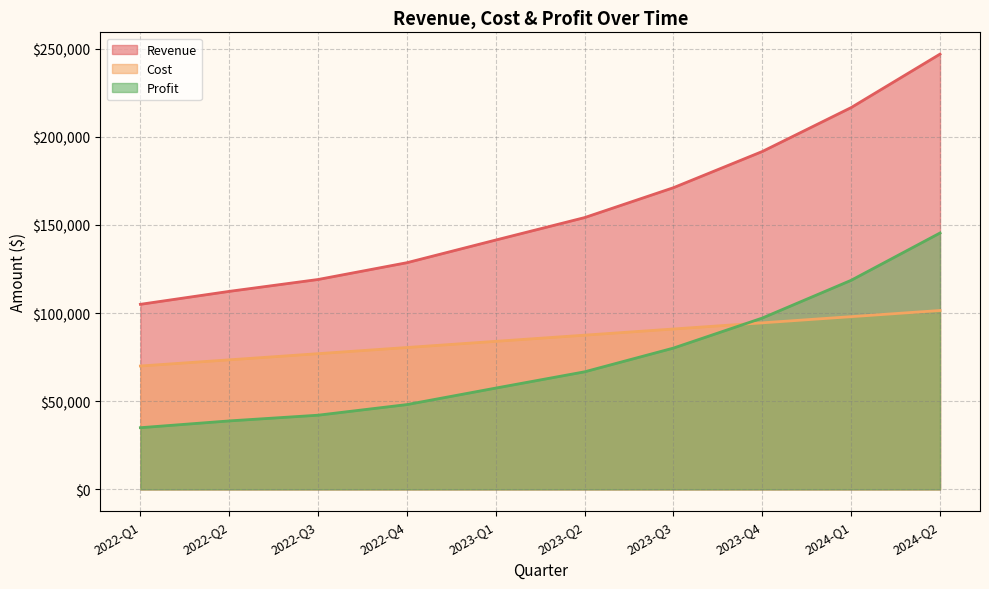

Reading left to right, extract all data points from this chart.

Revenue: 2022-Q1=105000	2022-Q2=112350	2022-Q3=119091	2022-Q4=128618	2023-Q1=141480	2023-Q2=154213	2023-Q3=171177	2023-Q4=191718	2024-Q1=216641	2024-Q2=246971
Cost: 2022-Q1=70000	2022-Q2=73500	2022-Q3=77000	2022-Q4=80500	2023-Q1=84000	2023-Q2=87500	2023-Q3=91000	2023-Q4=94500	2024-Q1=98000	2024-Q2=101500
Profit: 2022-Q1=35000	2022-Q2=38850	2022-Q3=42091	2022-Q4=48118	2023-Q1=57480	2023-Q2=66713	2023-Q3=80177	2023-Q4=97218	2024-Q1=118641	2024-Q2=145471